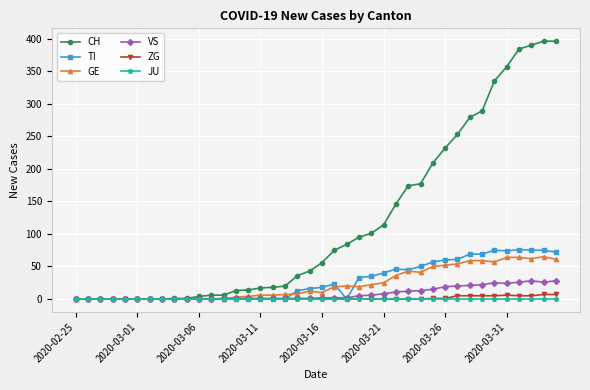

Which series has the largest range (max minus min)?

CH